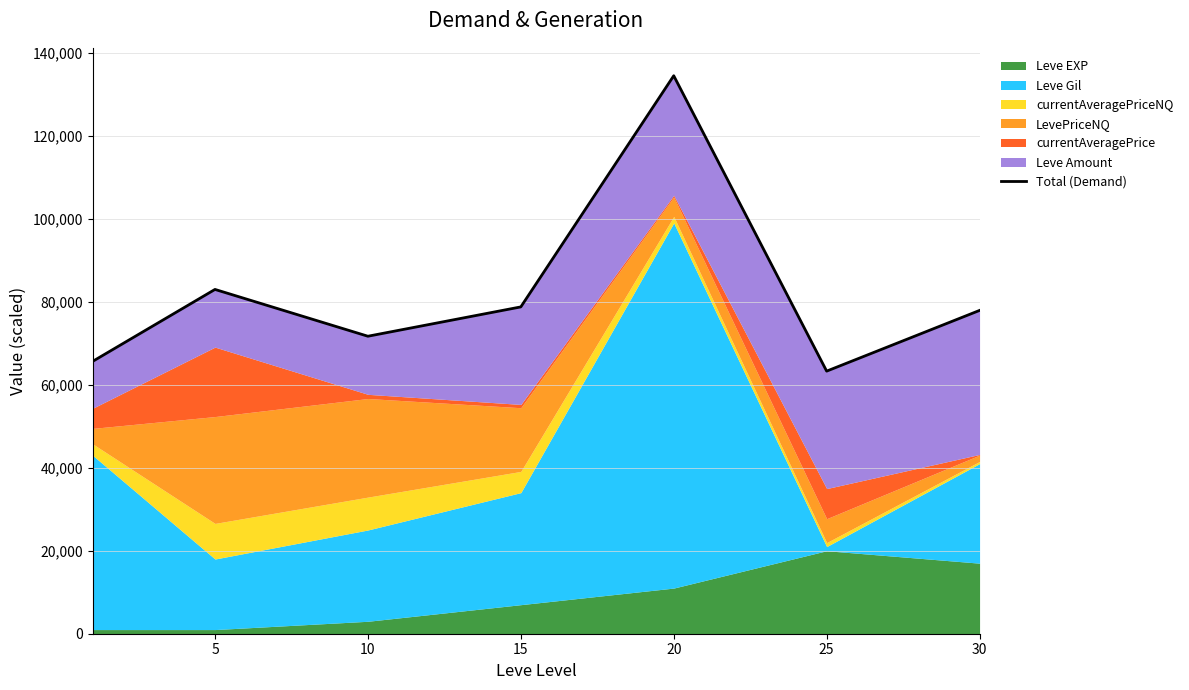

Approximately how many times larger is the value at 30 compared to 25?

1.2